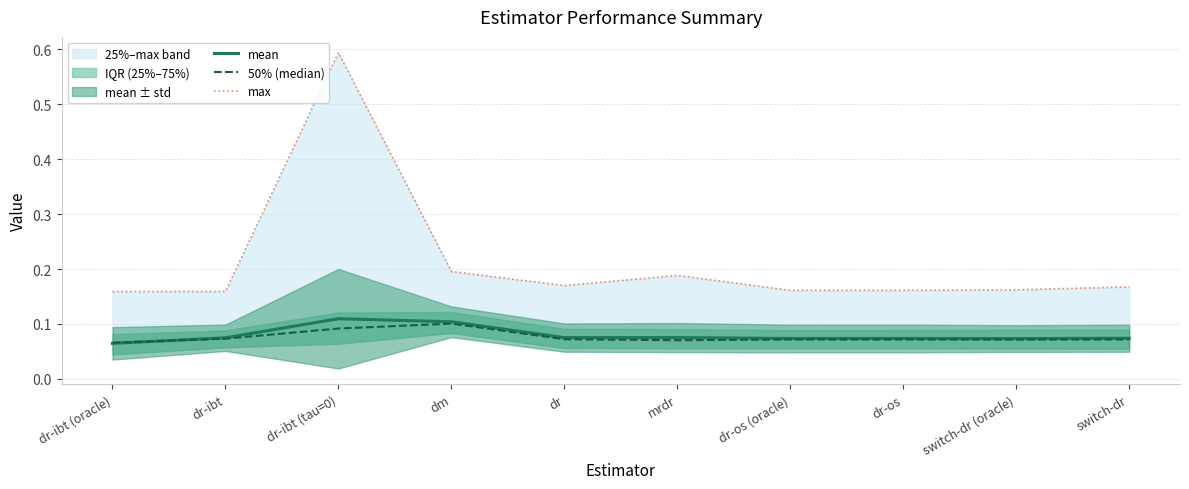

Does the chart display data point markers on the line(s)?

No